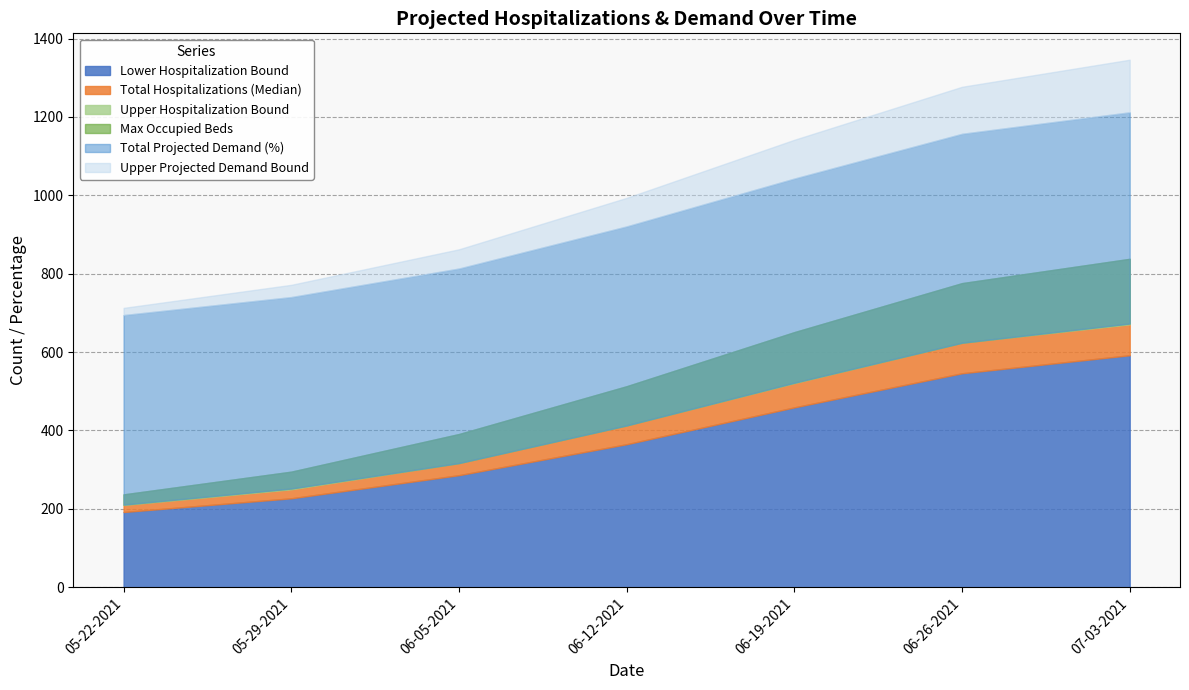

What is the label of the 6th point from the right?

05-29-2021